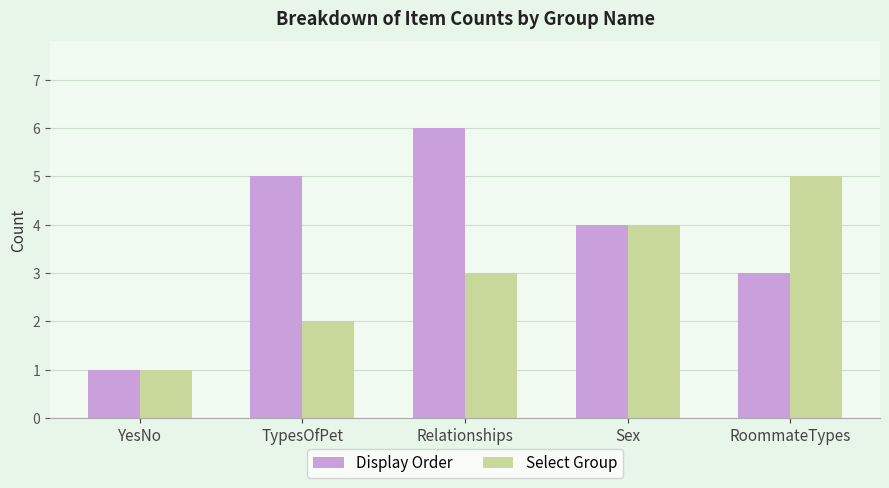

What value does the Display Order series have at RoommateTypes?

3